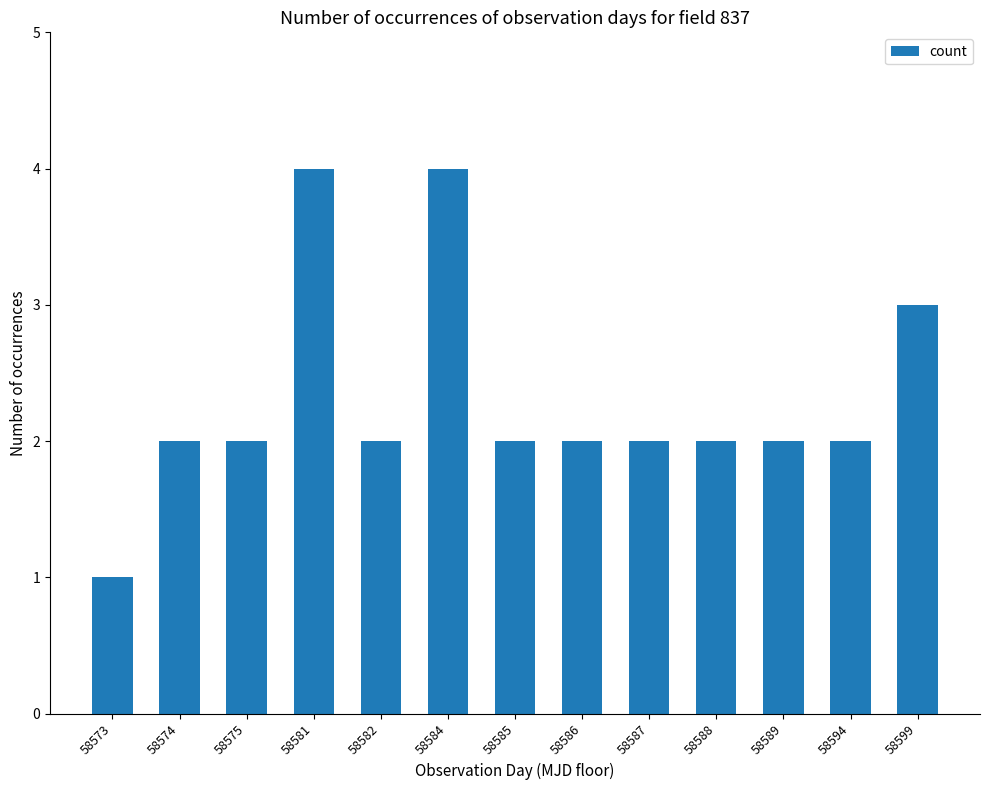

What is the value of the 1st bar from the left?

1